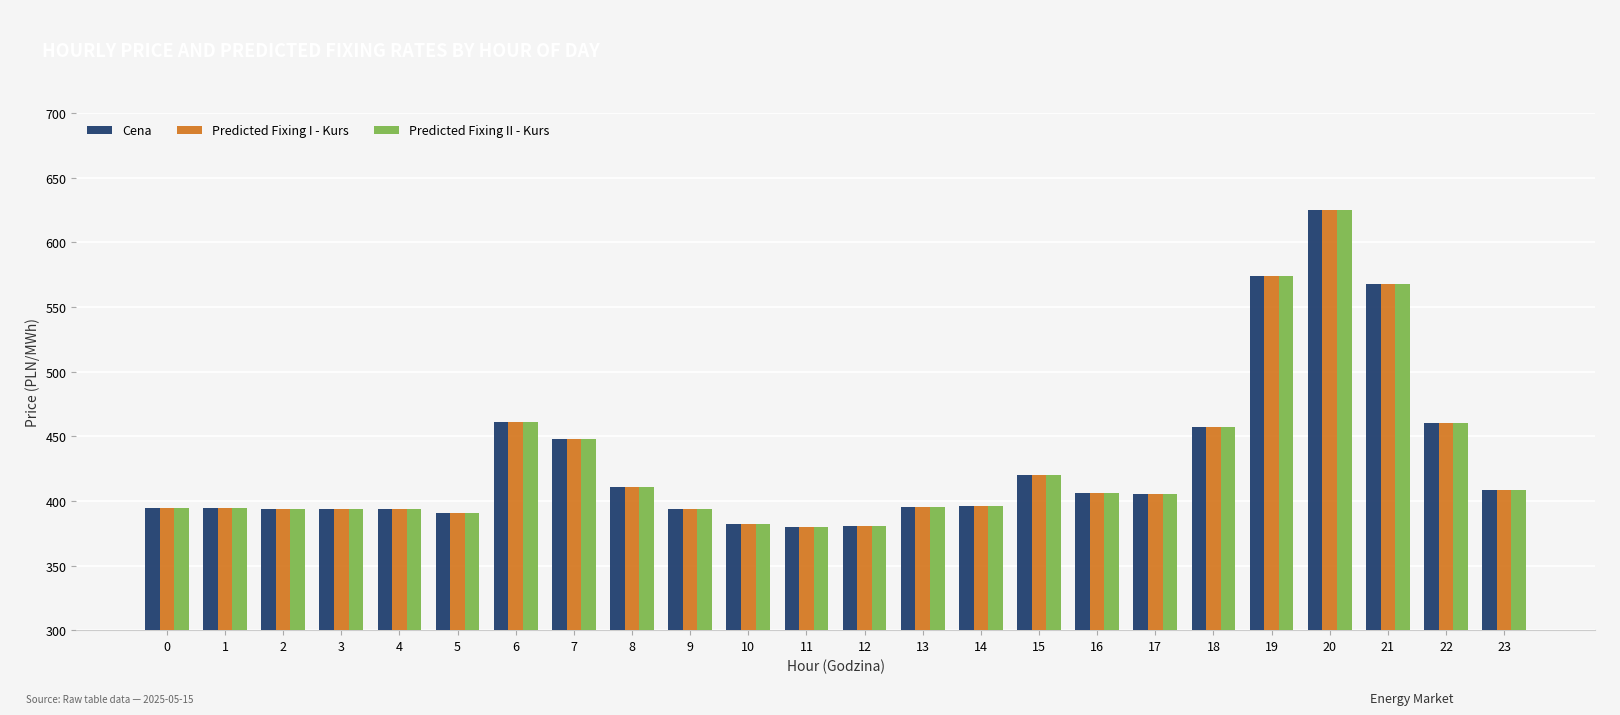

Is it true that Predicted Fixing I - Kurs equals 396.2 at 14?

True